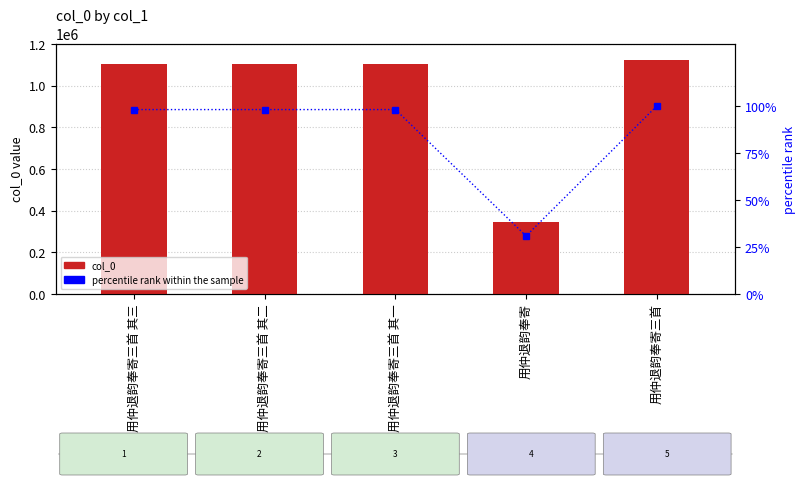

Reading left to right, list all the values displayed in this chart.

col_0: 1103762.0	1103761.0	1103760.0	347326.0	1124936.0
percentile rank within the sample: 98.1	98.1	98.1	30.9	100.0